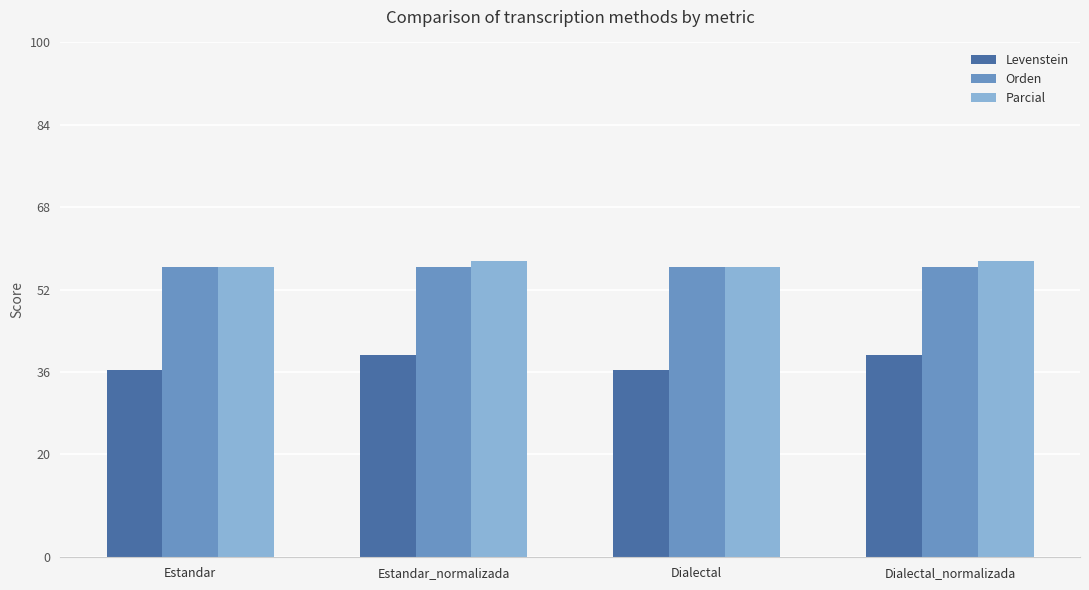

Reading right to left, transcribe all the data shown in this chart.

Levenstein: 39.3	36.5	39.3	36.5
Orden: 56.4	56.4	56.4	56.4
Parcial: 57.6	56.3	57.6	56.3